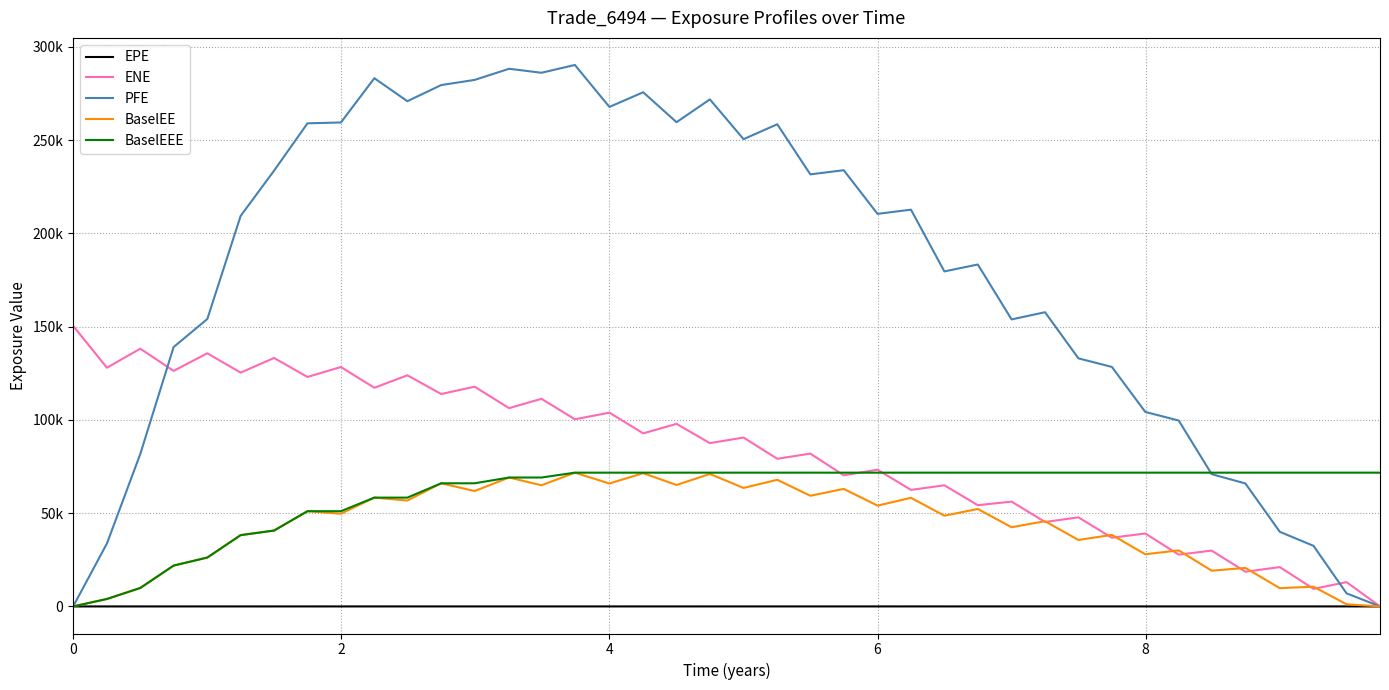

What are all the series names shown in the legend?

EPE, ENE, PFE, BaselEE, BaselEEE